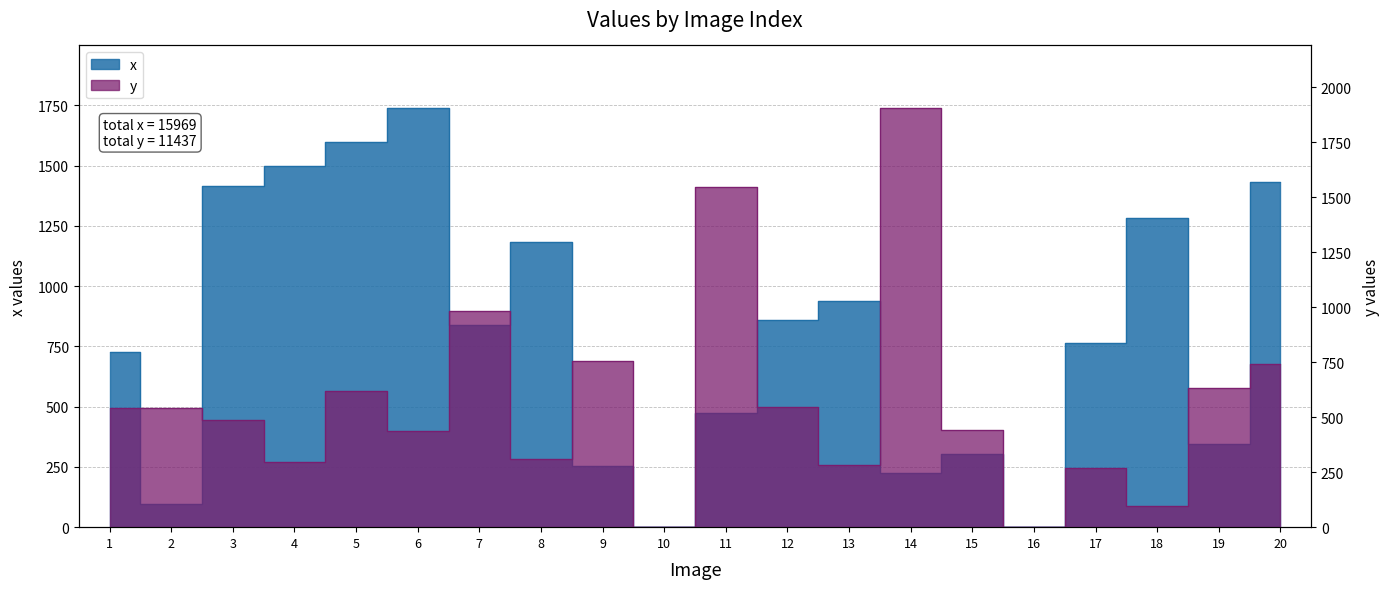

What is the highest value of the x series?

1738